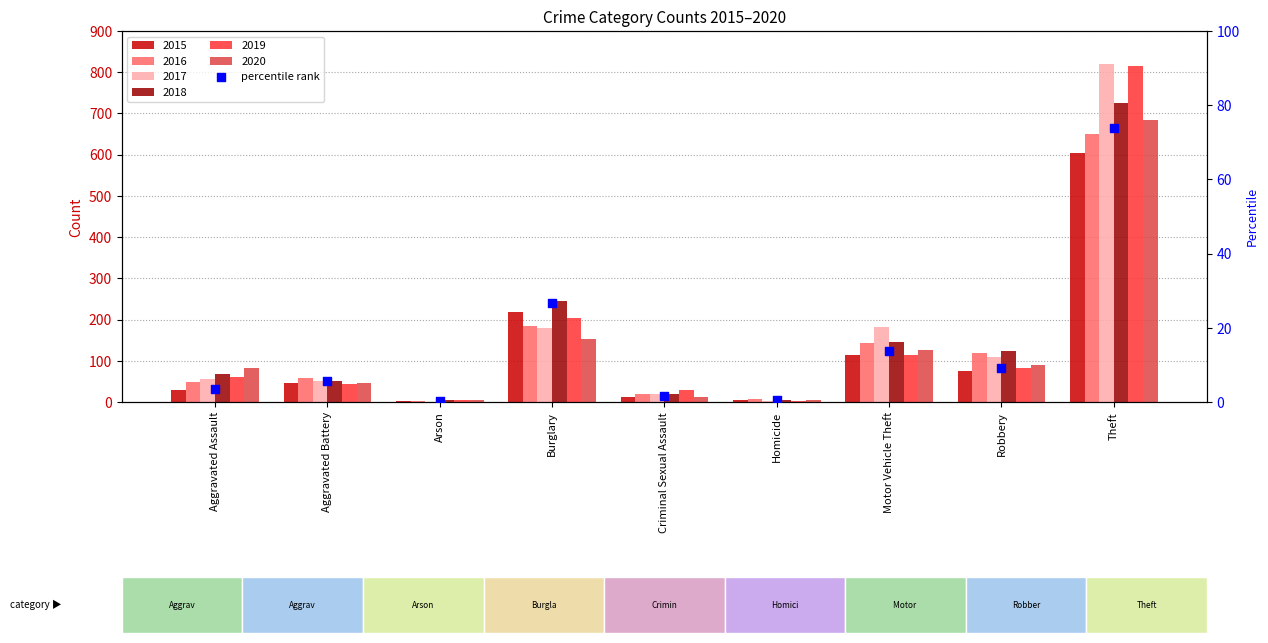

Approximately how many times larger is the value at Homicide compared to Aggravated Battery?

0.1